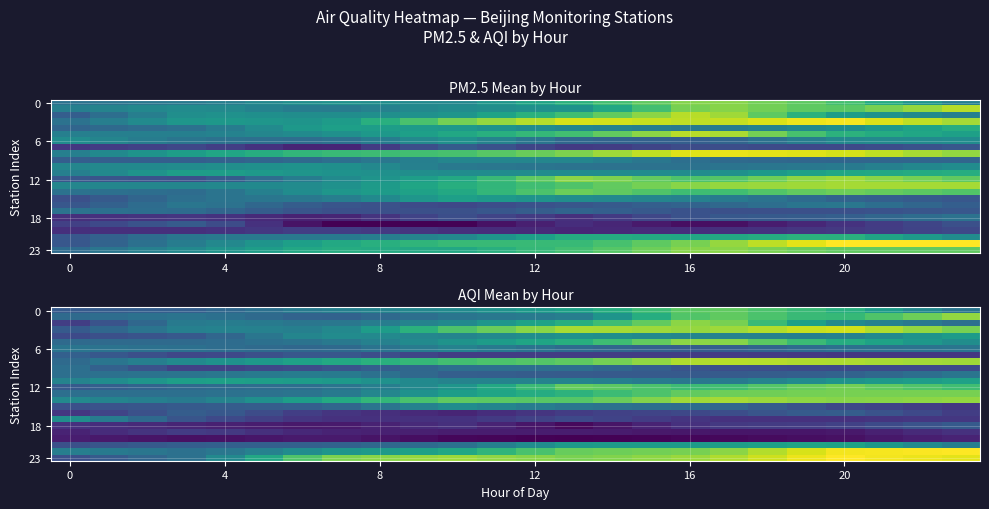

At which category is the sum across all series the highest?

17